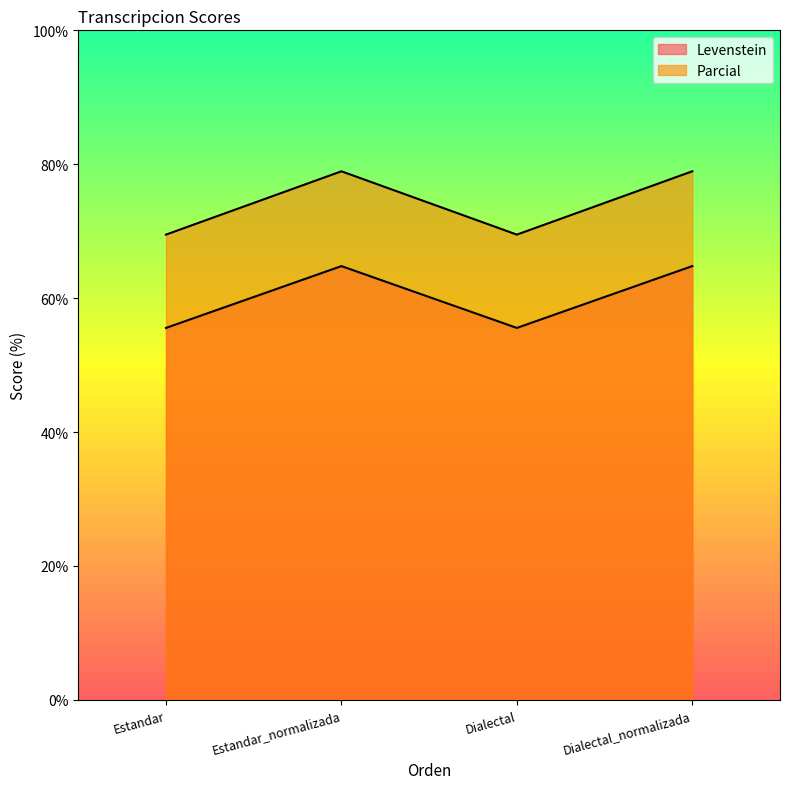

At Dialectal_normalizada, list the series in order from smallest to largest.

Levenstein, Parcial